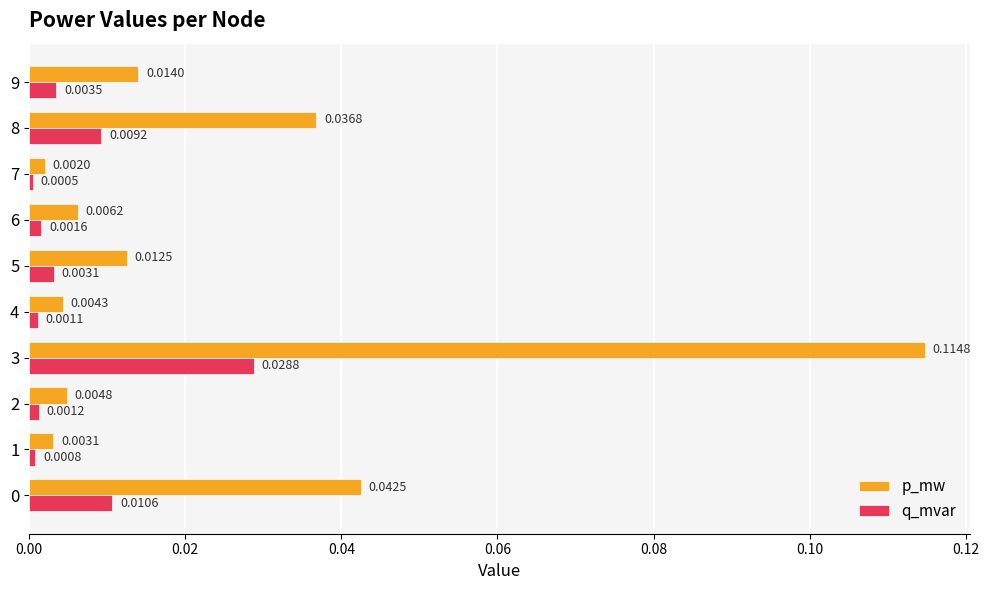

What is the sum of all p_mw values?

0.2